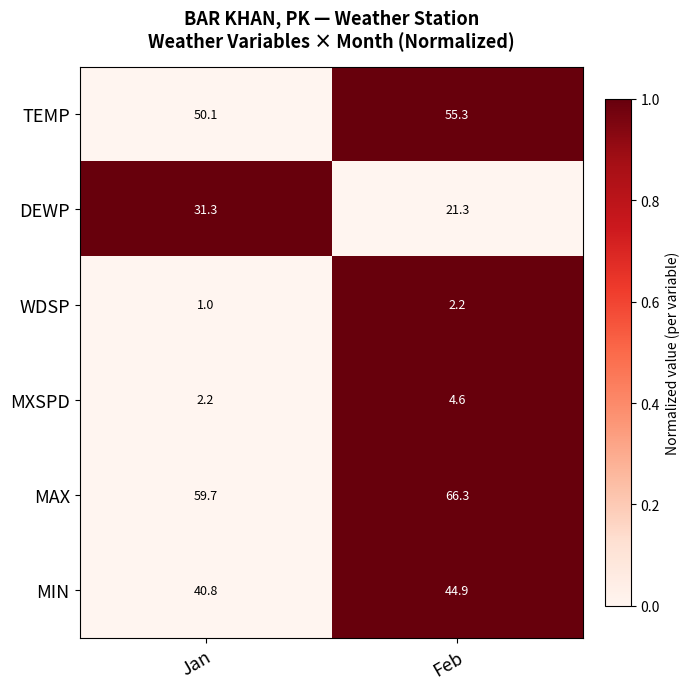

What is the sum of the MXSPD values at Feb and Jan?

6.8